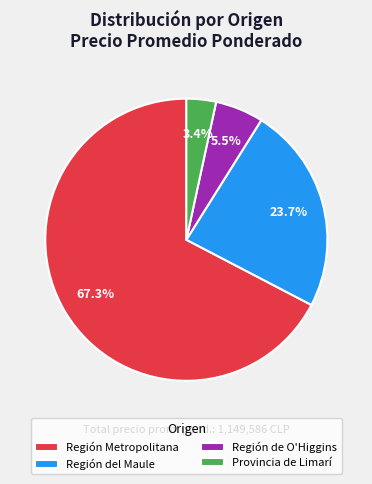

Count the number of slices in the pie.

4